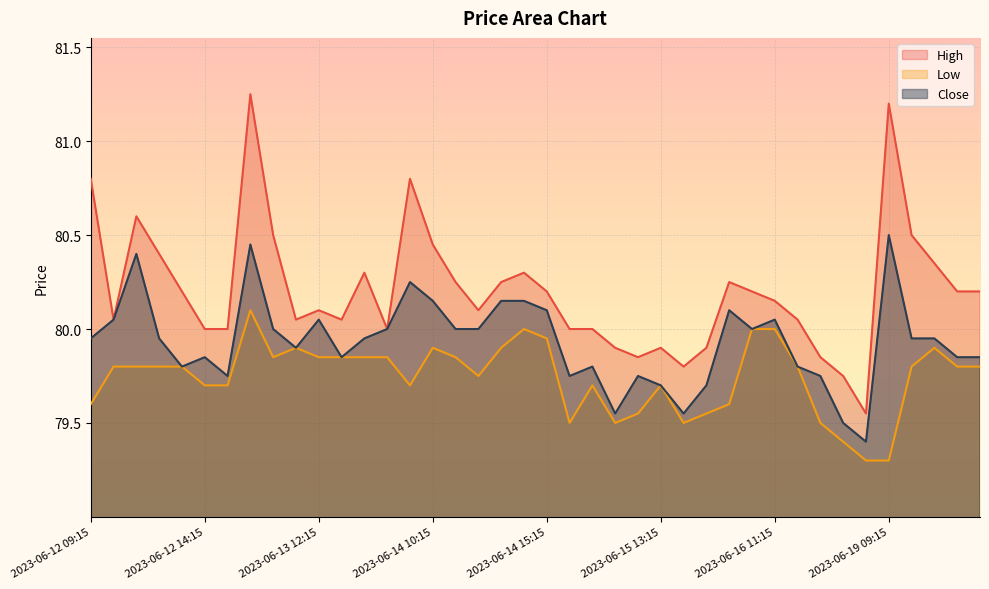

What is the label of the 30th point from the right?

2023-06-13 12:15